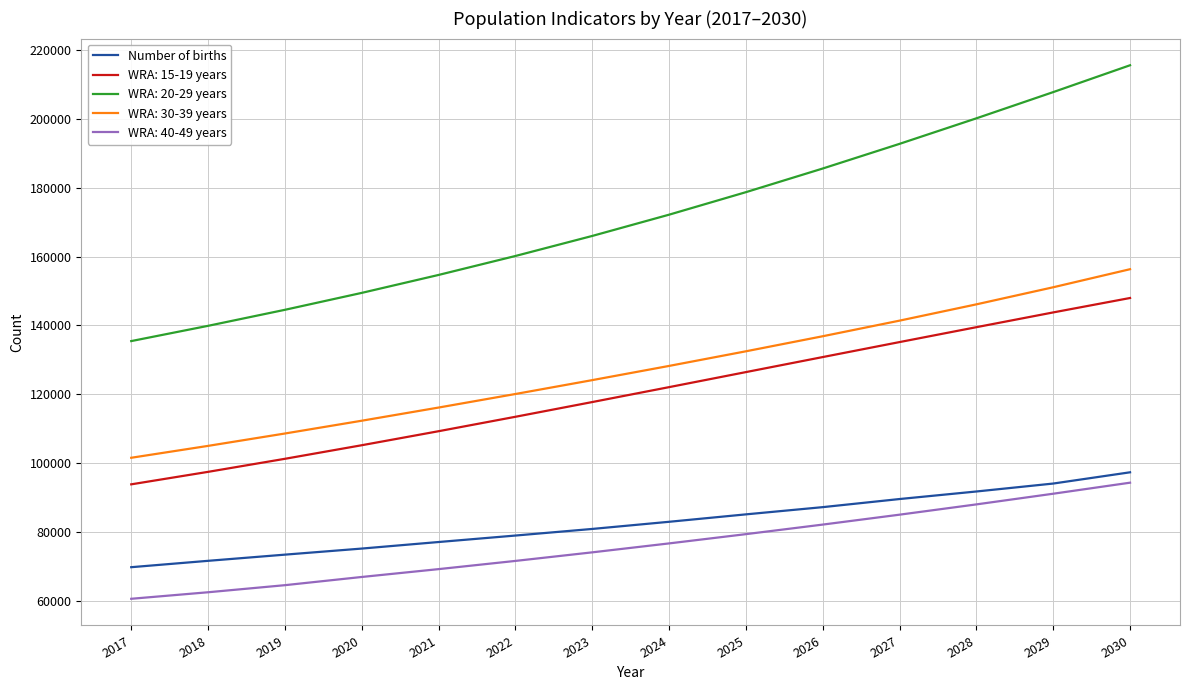

How many lines are shown in the chart?

5